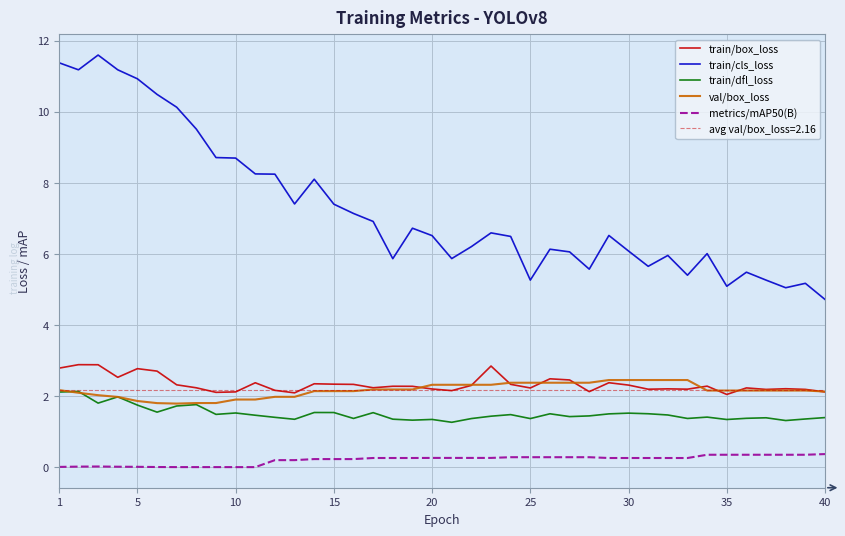

What is the difference between the second highest and second lowest values in the metrics/mAP50(B) series?

0.3